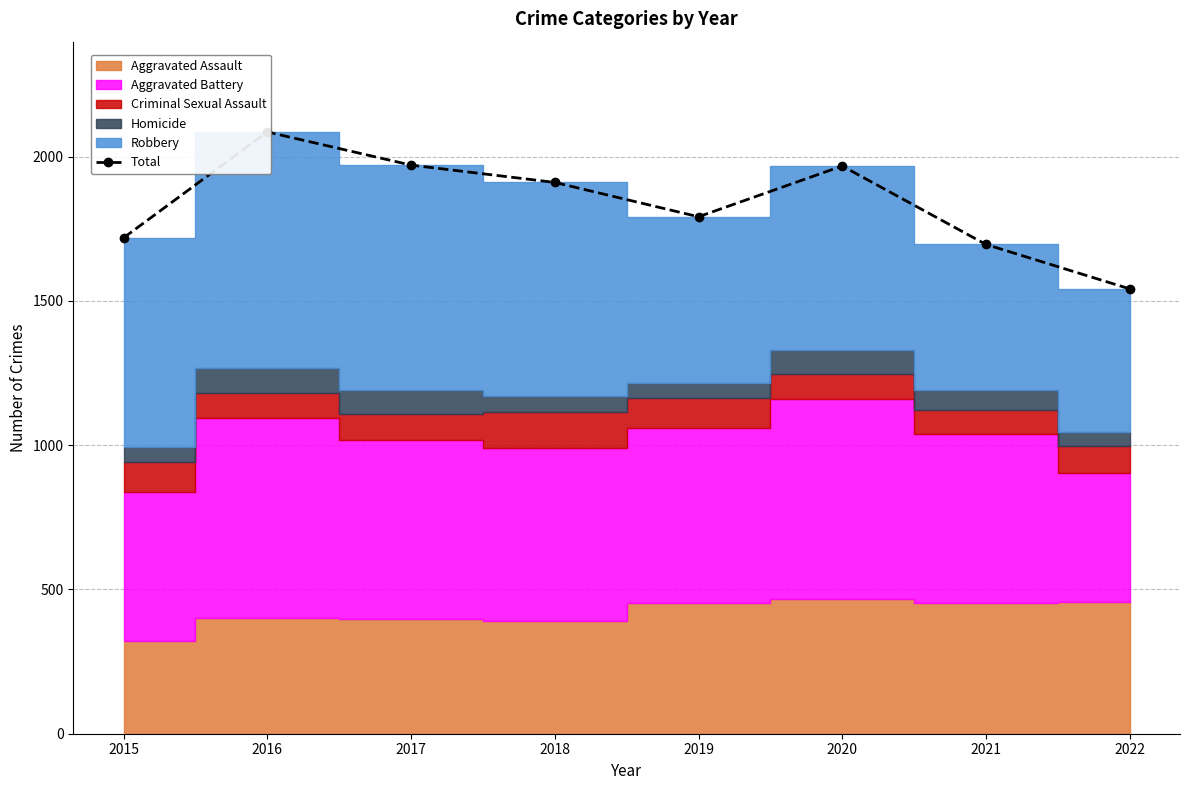

What is the sum of all values?

14685